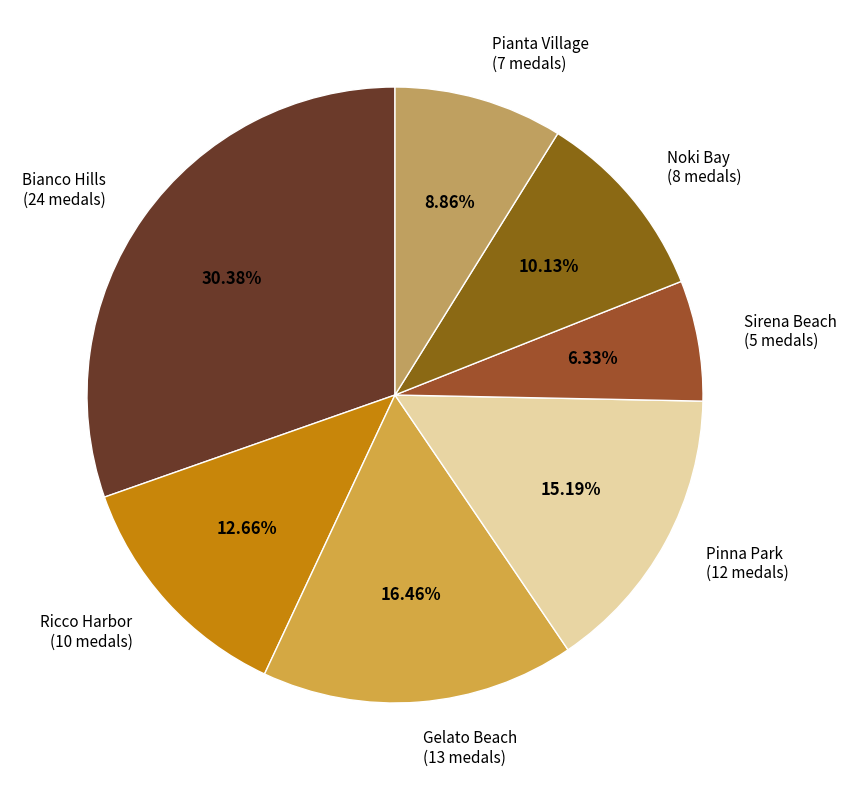

True or false: Ricco Harbor accounts for 4% of the total.

False